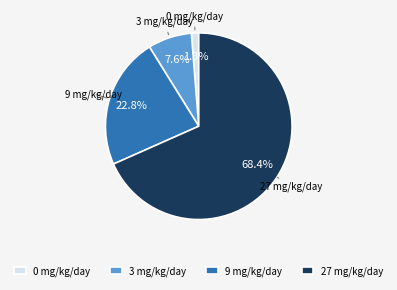

Which category has the biggest portion of the pie?

27 mg/kg/day